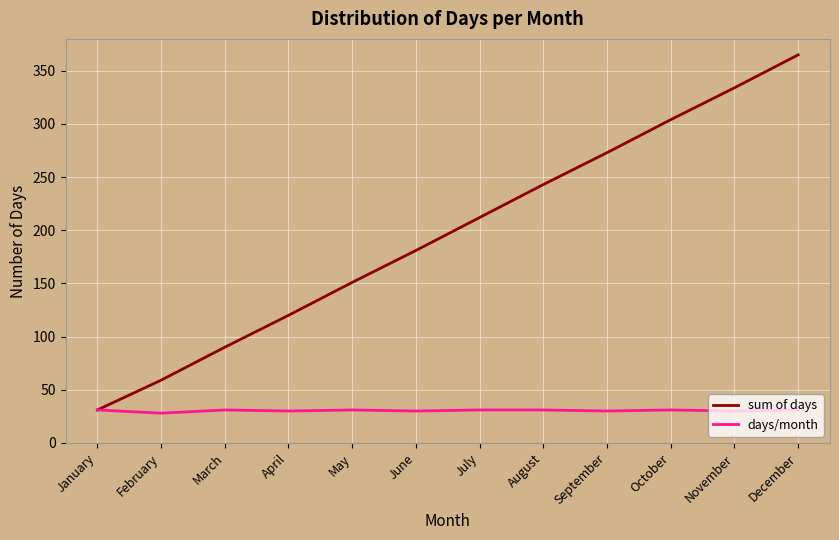

Count the number of data series in this chart.

2